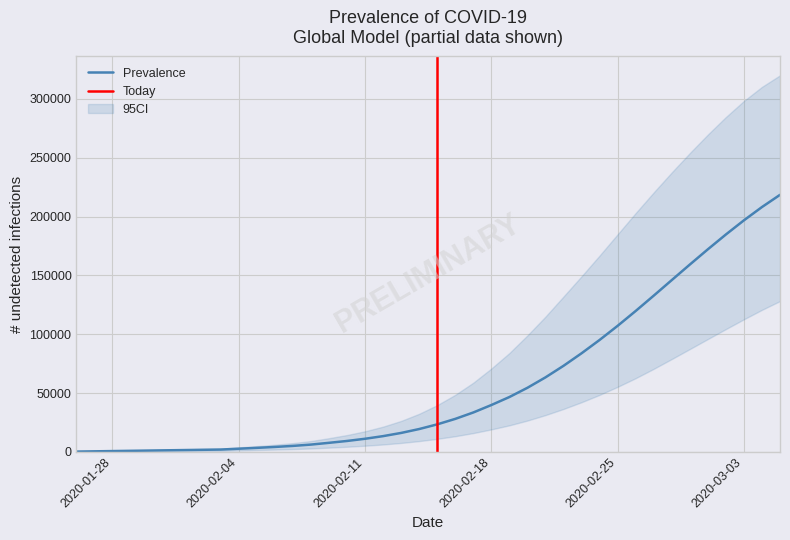

What is the value of the predicted_current_infected_mean point at the 6th from the left?

1298